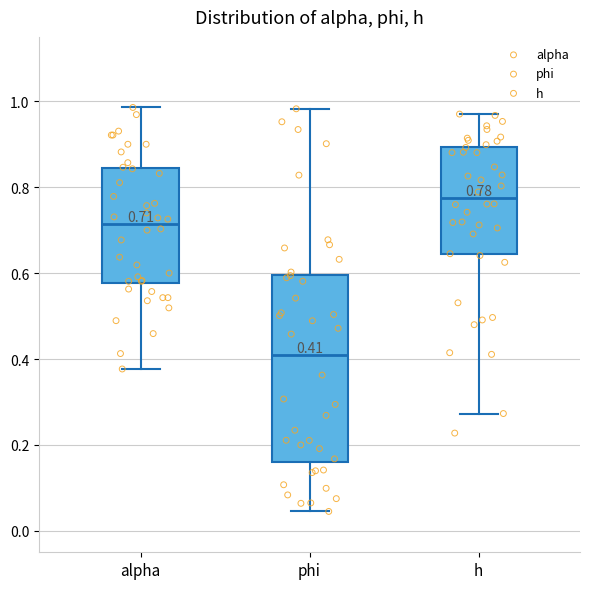

Comparing the boxes themselves (not the whiskers), which one is the tallest?

phi